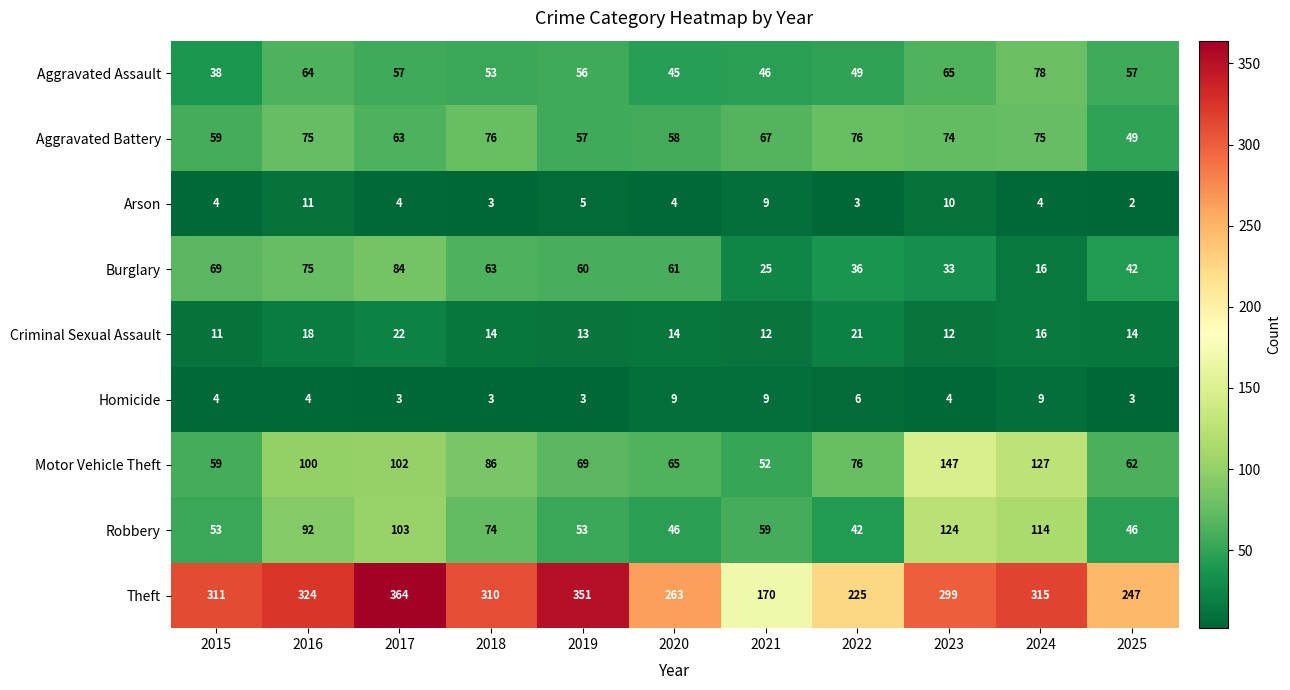

What is the sum of the Arson values at 2015 and 2022?

7